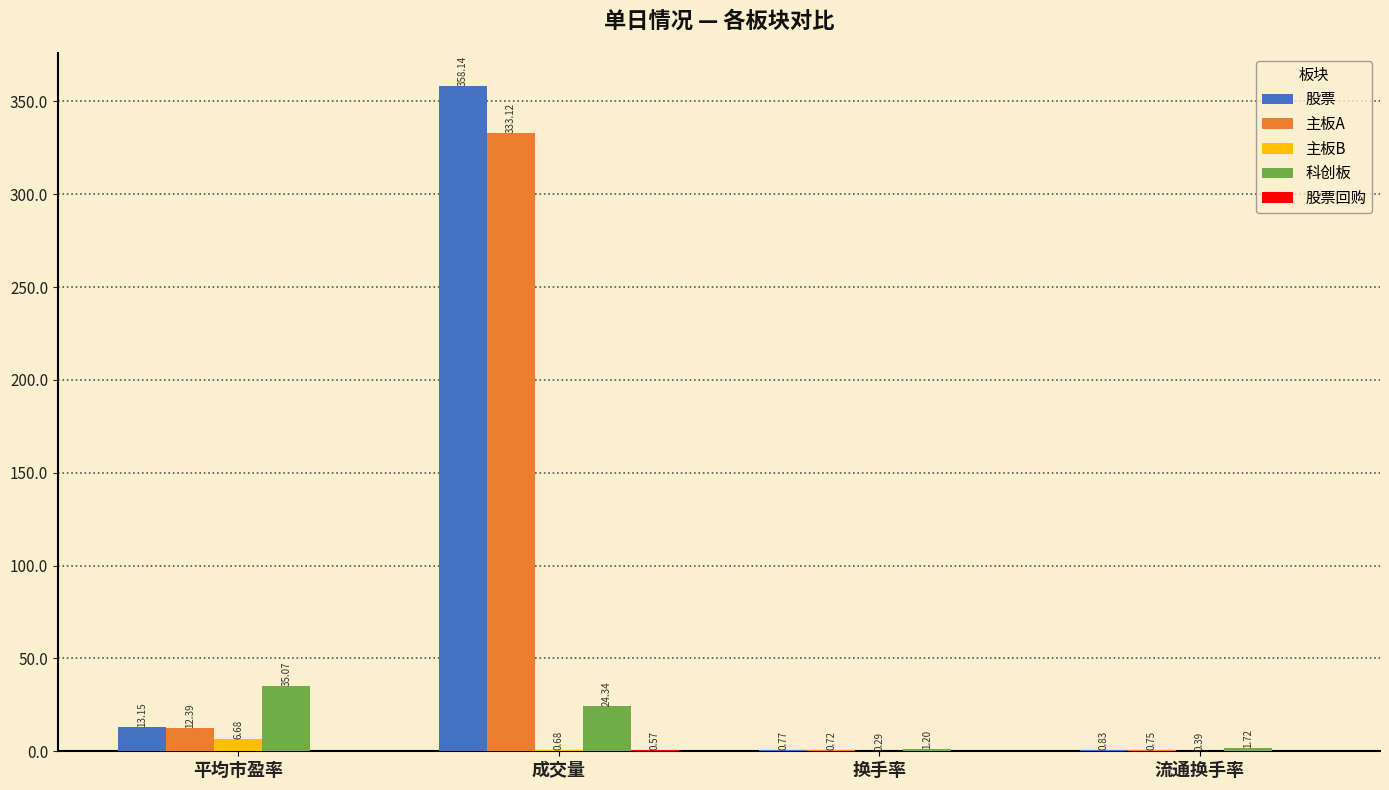

Between 平均市盈率 and 换手率, which series saw the biggest shift?

科创板